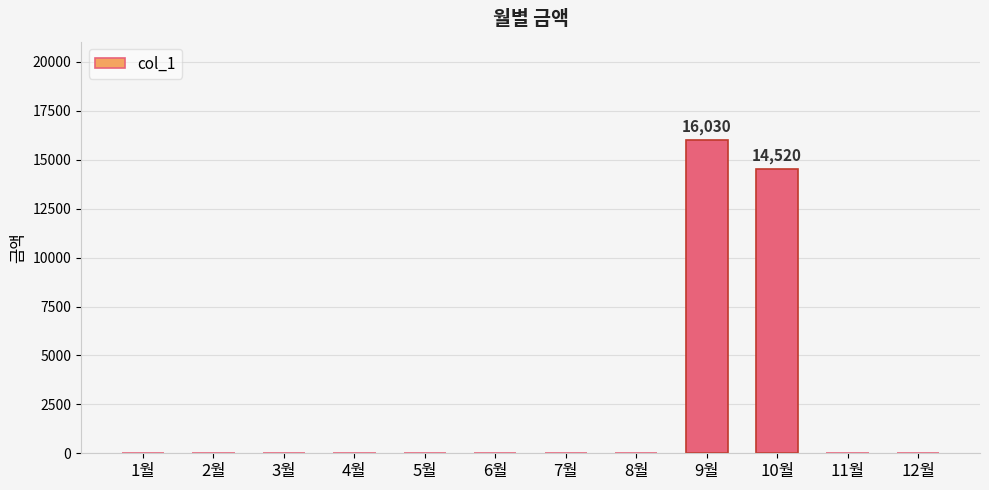

Is it true that the value at 7월 is 6956?

False